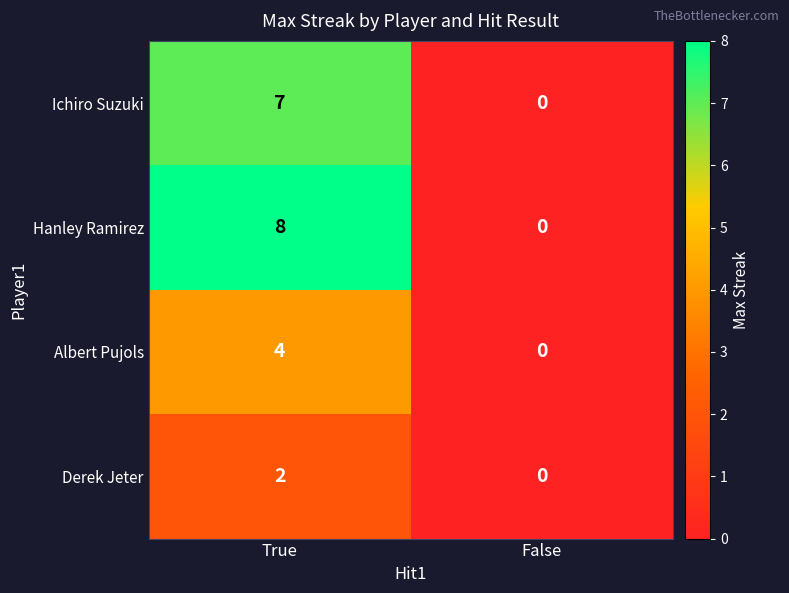

The Ichiro Suzuki series shows 2 at True. True or false?

False